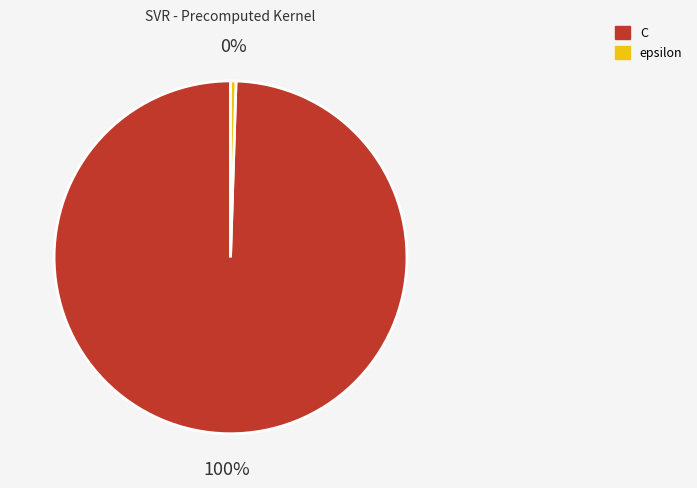

Is the sum of epsilon and C greater than half?

Yes